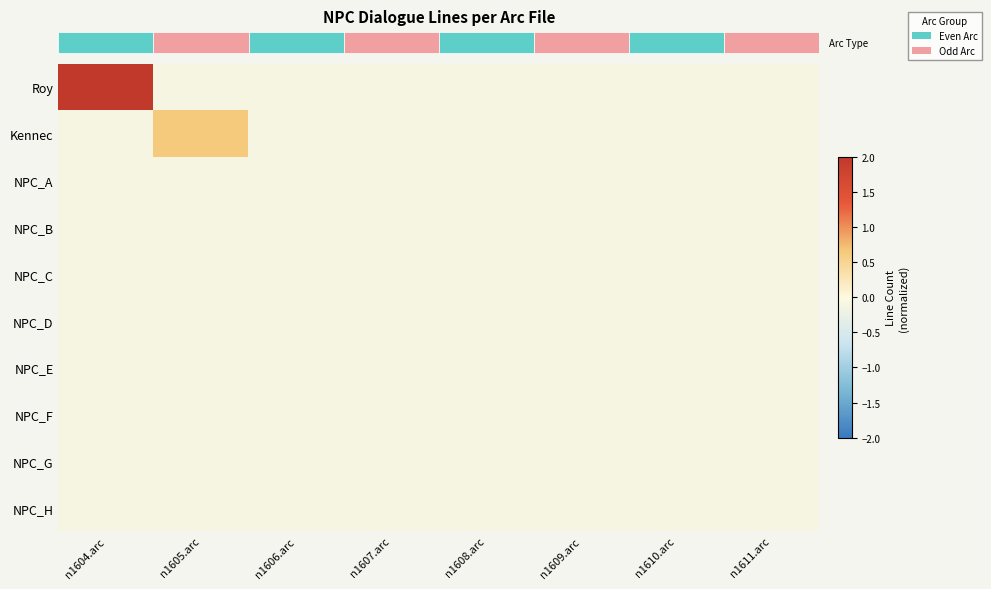

Reading right to left, list all the values displayed in this chart.

row_0: n1611.arc=-0.1	n1610.arc=-0.1	n1609.arc=-0.1	n1608.arc=-0.1	n1607.arc=-0.1	n1606.arc=-0.1	n1605.arc=-0.1	n1604.arc=2.0
row_1: n1611.arc=-0.1	n1610.arc=-0.1	n1609.arc=-0.1	n1608.arc=-0.1	n1607.arc=-0.1	n1606.arc=-0.1	n1605.arc=0.6	n1604.arc=-0.1
row_2: n1611.arc=-0.1	n1610.arc=-0.1	n1609.arc=-0.1	n1608.arc=-0.1	n1607.arc=-0.1	n1606.arc=-0.1	n1605.arc=-0.1	n1604.arc=-0.1
row_3: n1611.arc=-0.1	n1610.arc=-0.1	n1609.arc=-0.1	n1608.arc=-0.1	n1607.arc=-0.1	n1606.arc=-0.1	n1605.arc=-0.1	n1604.arc=-0.1
row_4: n1611.arc=-0.1	n1610.arc=-0.1	n1609.arc=-0.1	n1608.arc=-0.1	n1607.arc=-0.1	n1606.arc=-0.1	n1605.arc=-0.1	n1604.arc=-0.1
row_5: n1611.arc=-0.1	n1610.arc=-0.1	n1609.arc=-0.1	n1608.arc=-0.1	n1607.arc=-0.1	n1606.arc=-0.1	n1605.arc=-0.1	n1604.arc=-0.1
row_6: n1611.arc=-0.1	n1610.arc=-0.1	n1609.arc=-0.1	n1608.arc=-0.1	n1607.arc=-0.1	n1606.arc=-0.1	n1605.arc=-0.1	n1604.arc=-0.1
row_7: n1611.arc=-0.1	n1610.arc=-0.1	n1609.arc=-0.1	n1608.arc=-0.1	n1607.arc=-0.1	n1606.arc=-0.1	n1605.arc=-0.1	n1604.arc=-0.1
row_8: n1611.arc=-0.1	n1610.arc=-0.1	n1609.arc=-0.1	n1608.arc=-0.1	n1607.arc=-0.1	n1606.arc=-0.1	n1605.arc=-0.1	n1604.arc=-0.1
row_9: n1611.arc=-0.1	n1610.arc=-0.1	n1609.arc=-0.1	n1608.arc=-0.1	n1607.arc=-0.1	n1606.arc=-0.1	n1605.arc=-0.1	n1604.arc=-0.1